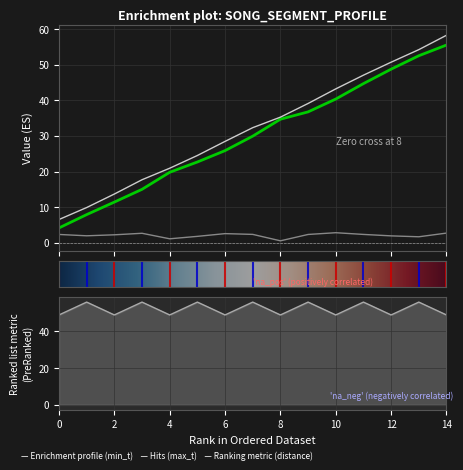

What is the minimum value for max_t?

6.5